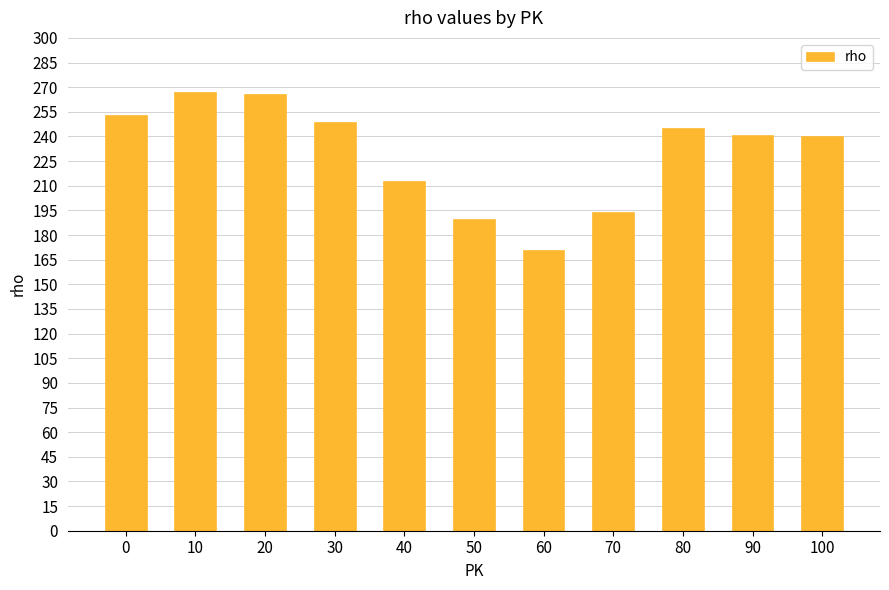

Which category has the lowest value across all series?

60